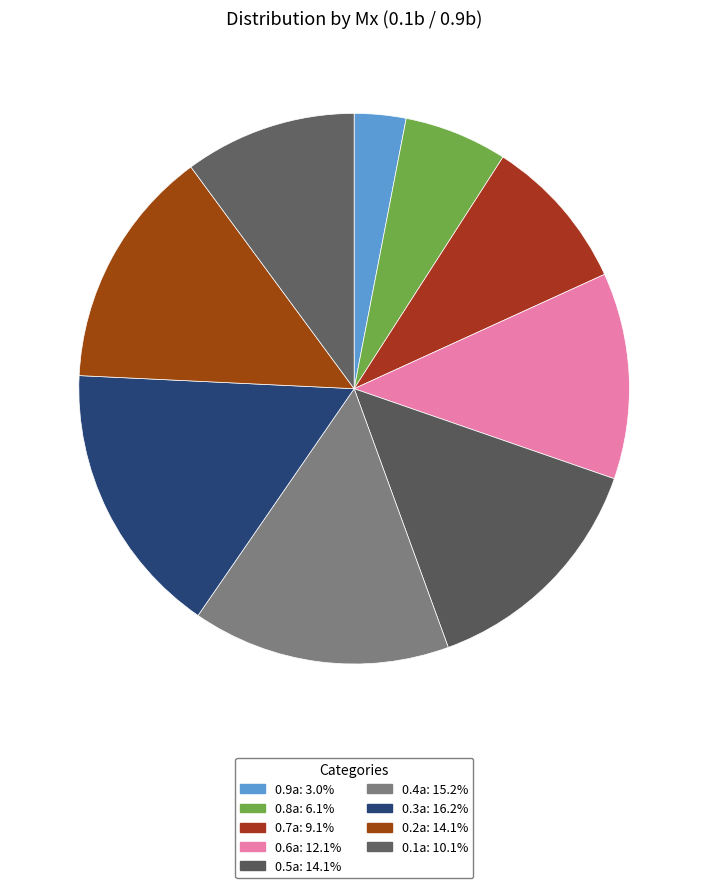

Is it true that 0.1a is 18% of the pie?

False